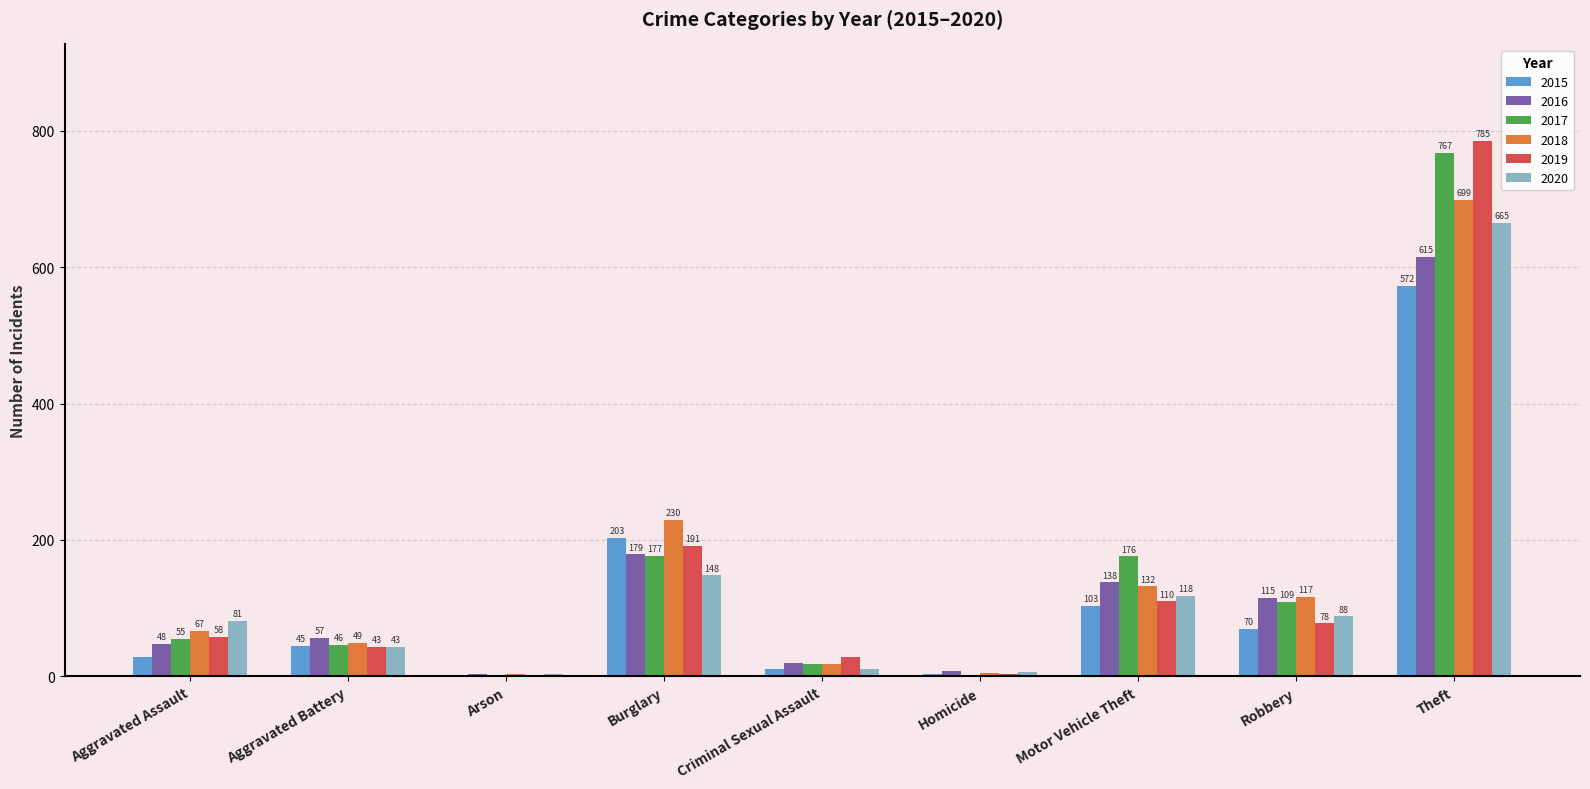

Which series changed the most between Aggravated Battery and Theft?

2019